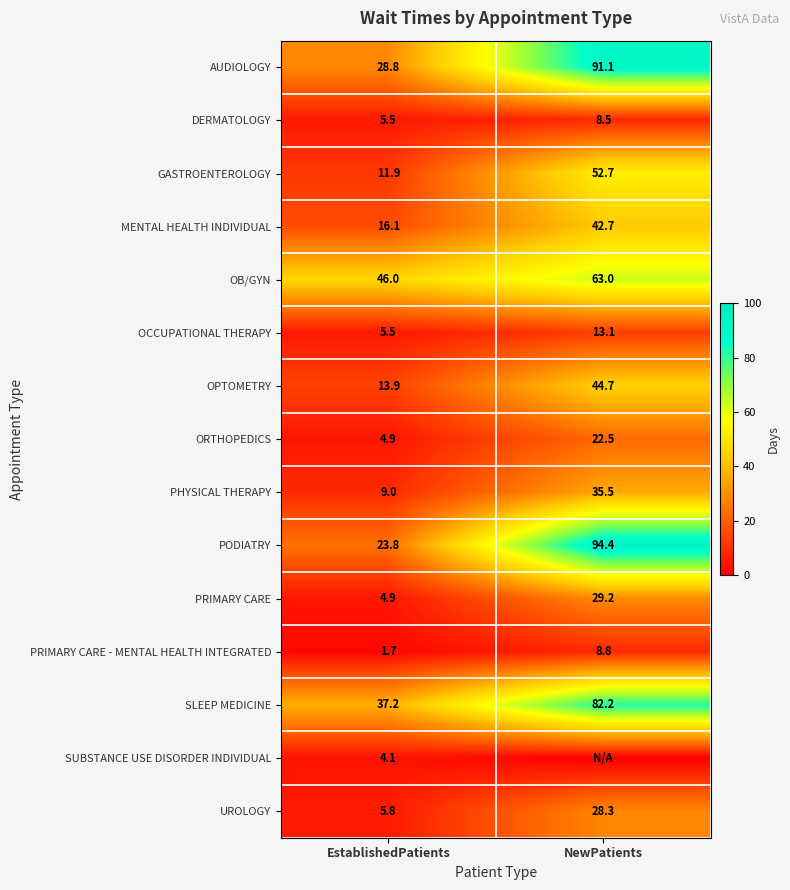

What is the sum of the OB/GYN values at EstablishedPatients and NewPatients?

109.0